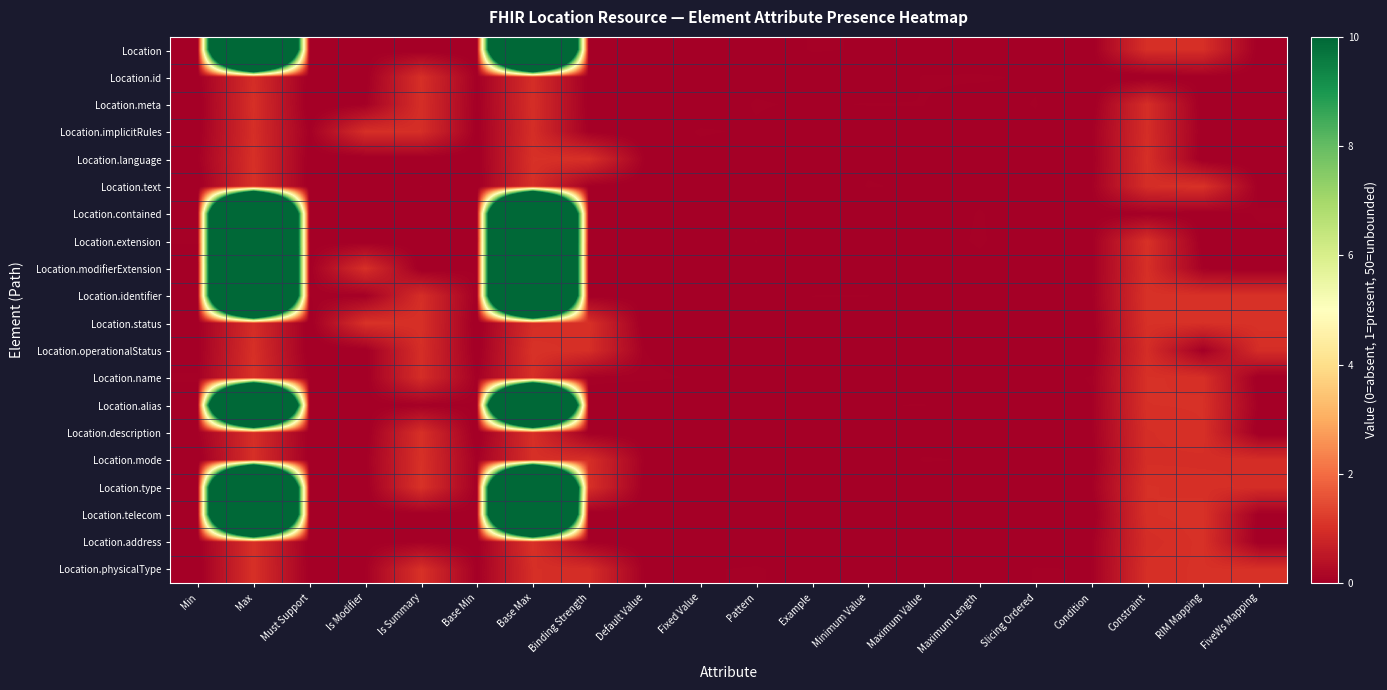

Count the number of categories in the chart.

20